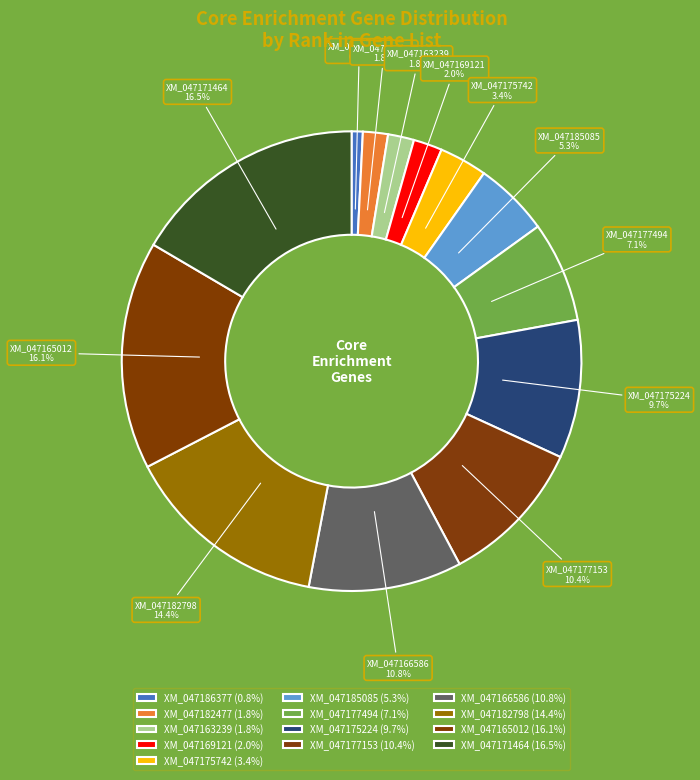

To the nearest percent, what is the combined percentage of XM_047175224 and XM_047182798?

24%